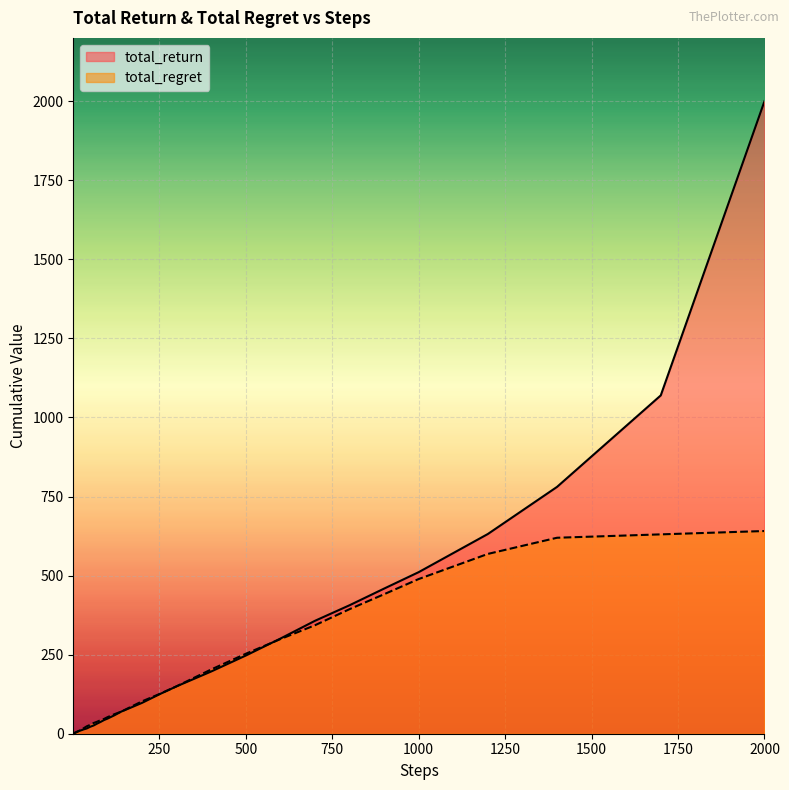

List the labels in order of total_regret value, largest first.

2000, 1700, 1400, 1200, 1000, 900, 800, 700, 600, 500, 400, 300, 250, 200, 170, 140, 120, 100, 90, 80, 70, 60, 50, 40, 30, 25, 20, 17, 14, 12, 10, 9, 8, 7, 6, 5, 4, 3, 2, 1